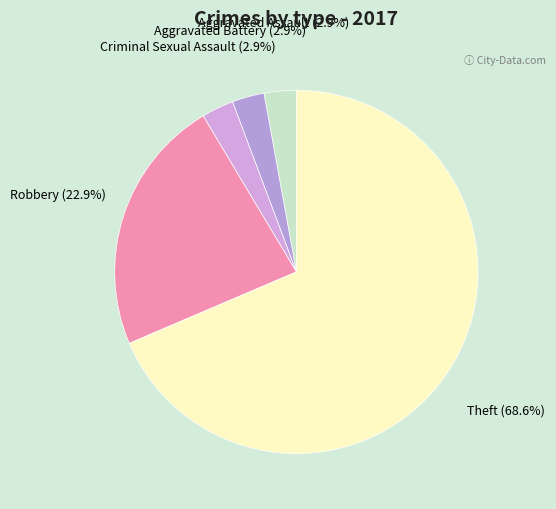

Count the number of slices in the pie.

5